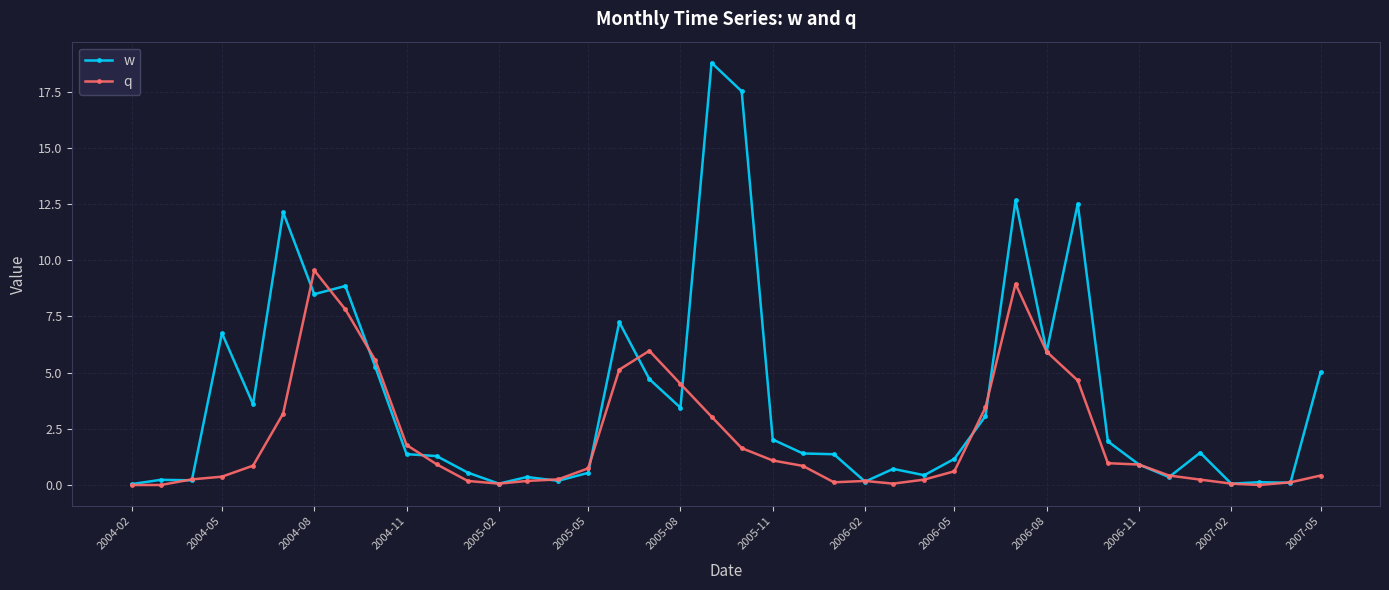

What is the maximum value shown in the chart?

18.8